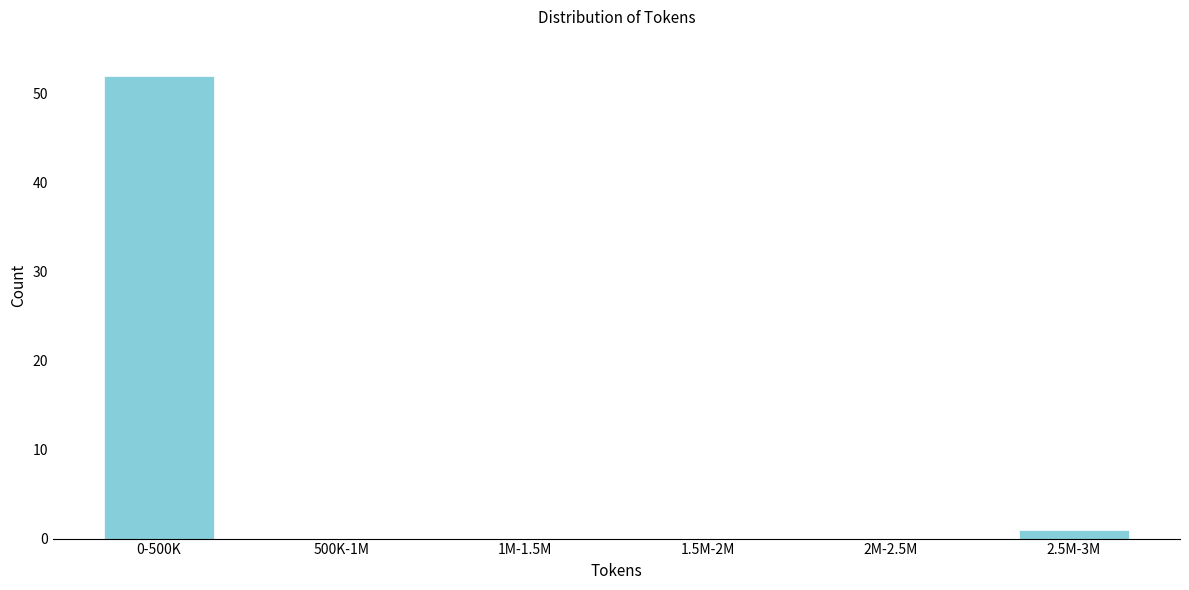

Reading left to right, list all the values displayed in this chart.

0-500K=52	500K-1M=0	1M-1.5M=0	1.5M-2M=0	2M-2.5M=0	2.5M-3M=1